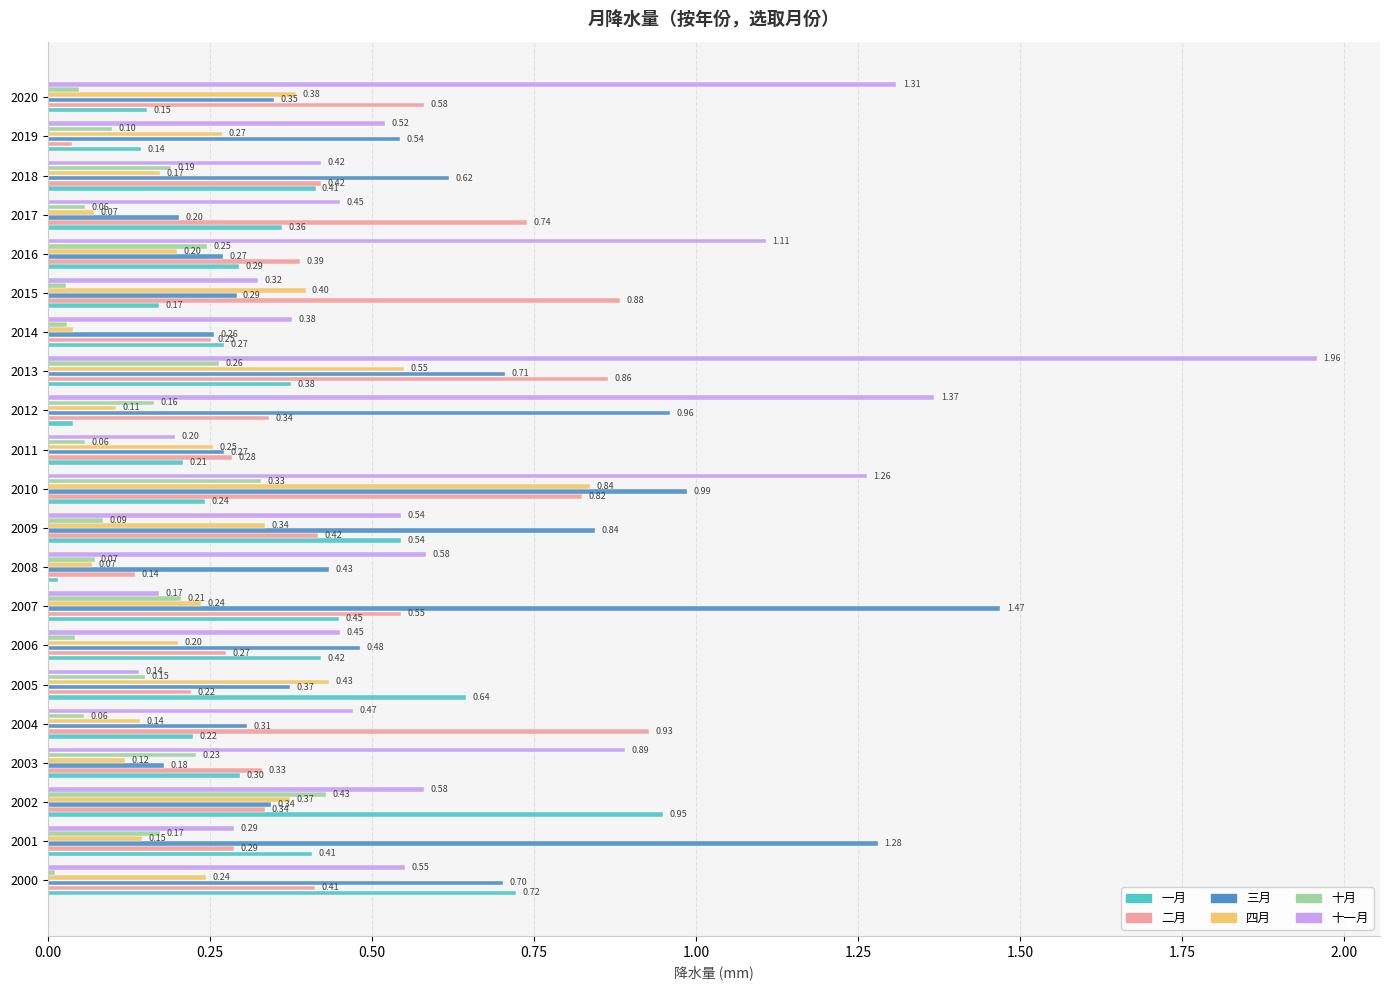

Rank the series by their maximum value, from highest to lowest.

十一月, 三月, 一月, 二月, 四月, 十月